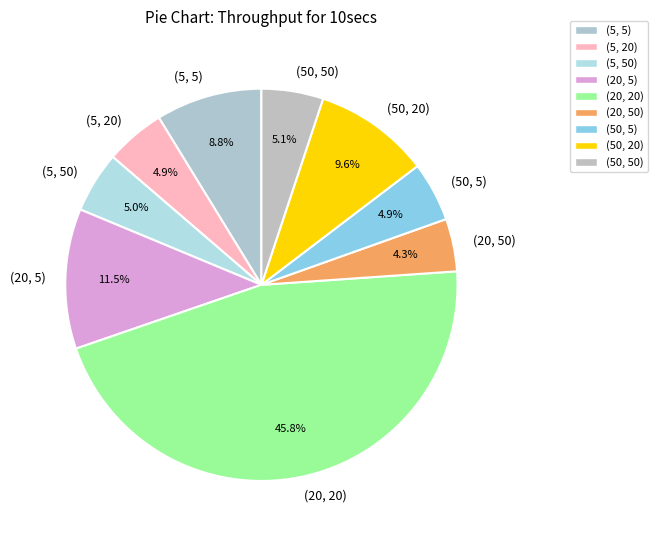

Which category has the smallest portion of the pie?

(20, 50)